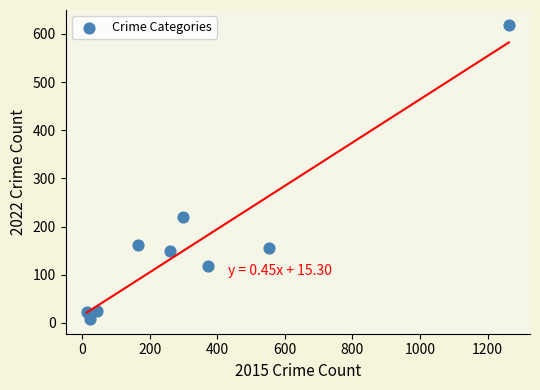

What is the average X value?

332